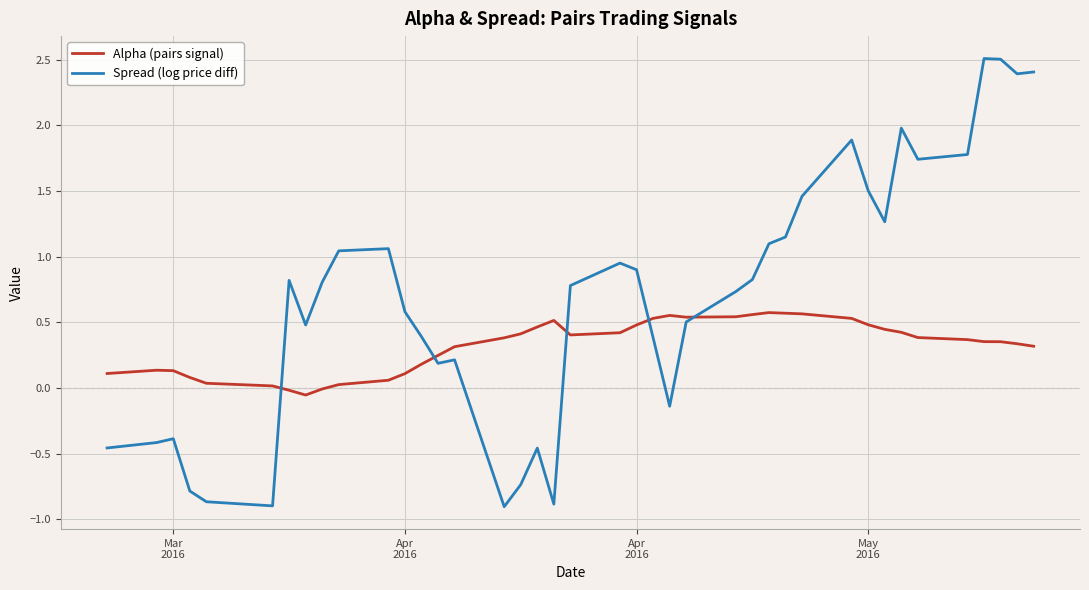

Which series has the largest total across all categories?

Spread (log price diff)